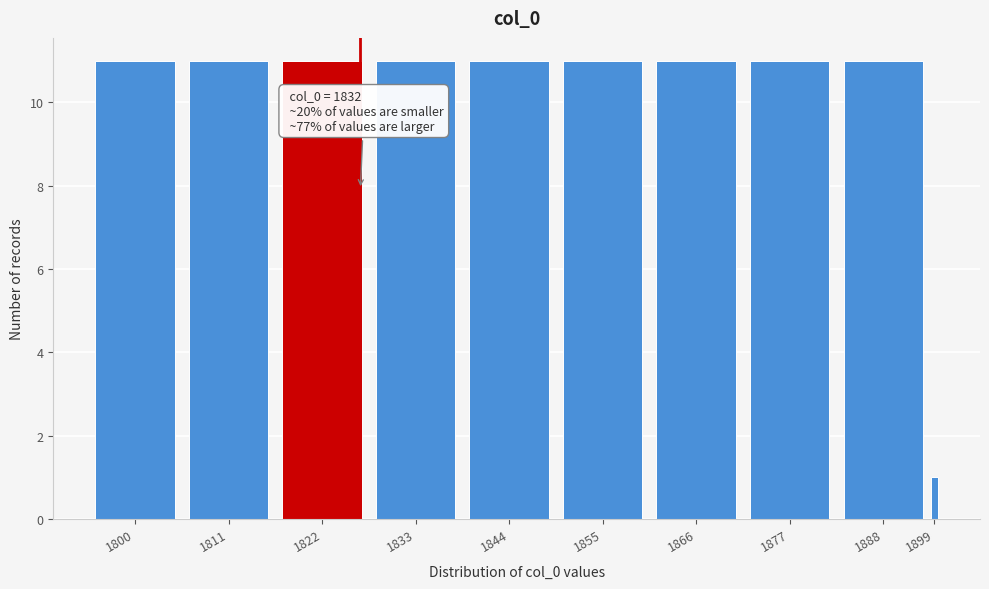

Reading left to right, transcribe all the data shown in this chart.

1800=11	1811=11	1822=11	1833=11	1844=11	1855=11	1866=11	1877=11	1888=11	1899=1